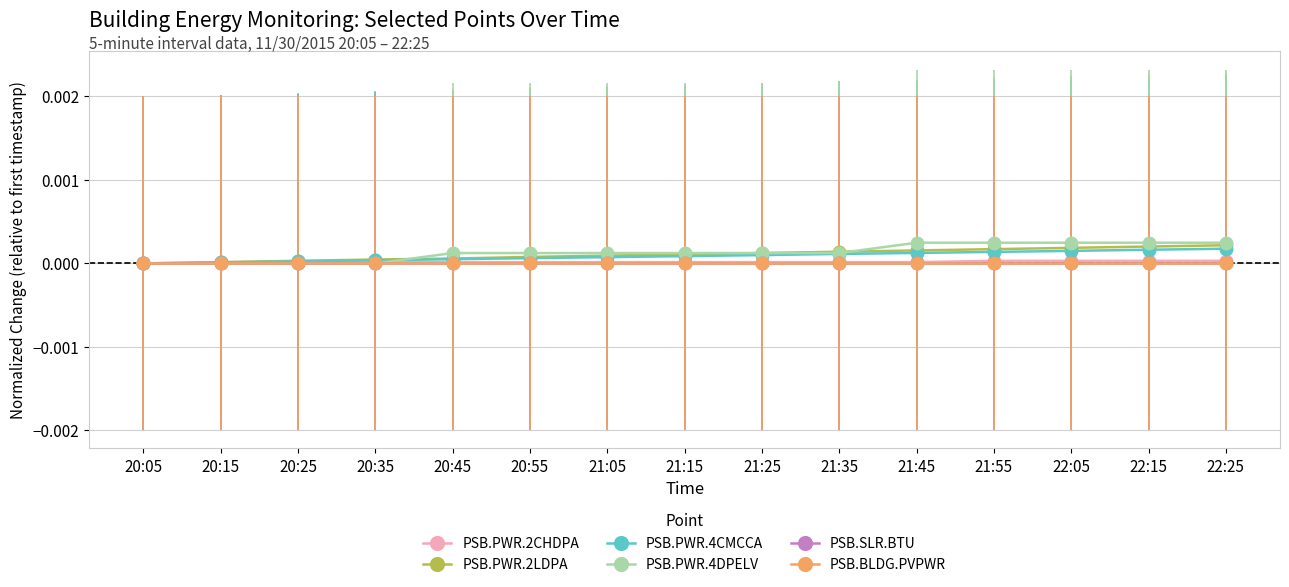

Which series ends up on top after the final intersection of PSB.PWR.4DPELV and PSB.PWR.4CMCCA?

PSB.PWR.4DPELV